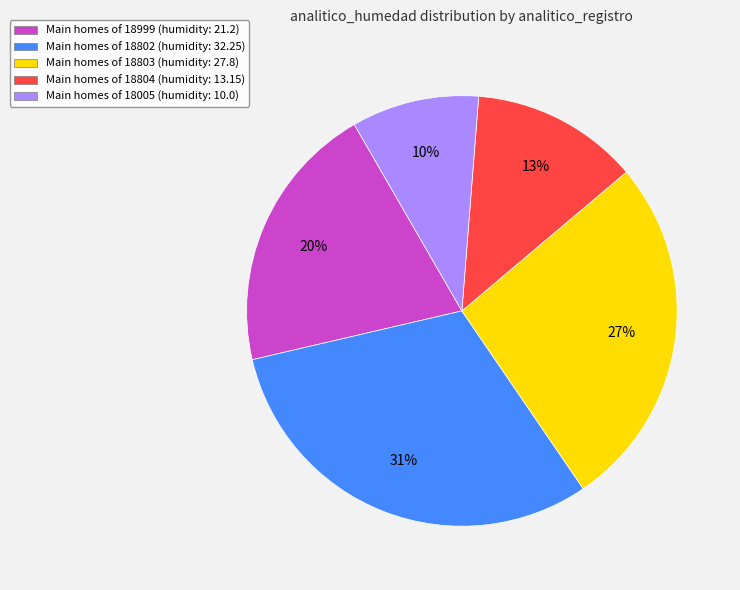

Is the sum of Main homes of 18804 (humidity: 13.15) and Main homes of 18999 (humidity: 21.2) greater than half?

No